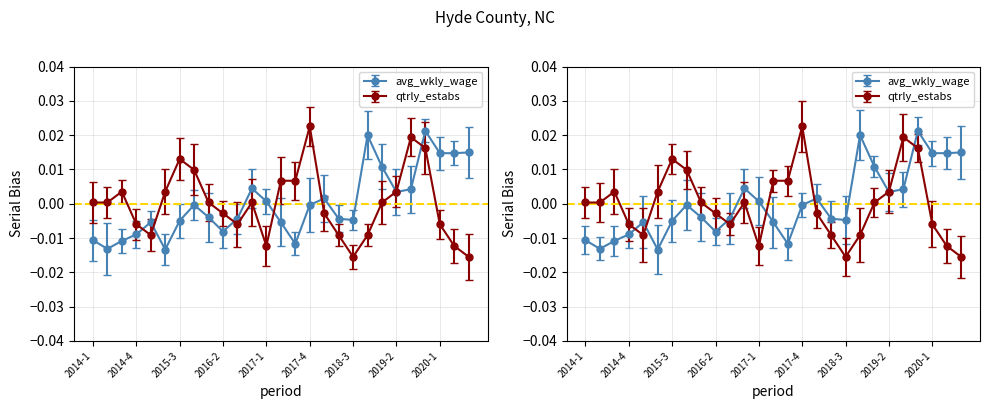

What is the label of the 7th point from the right?

2019-1